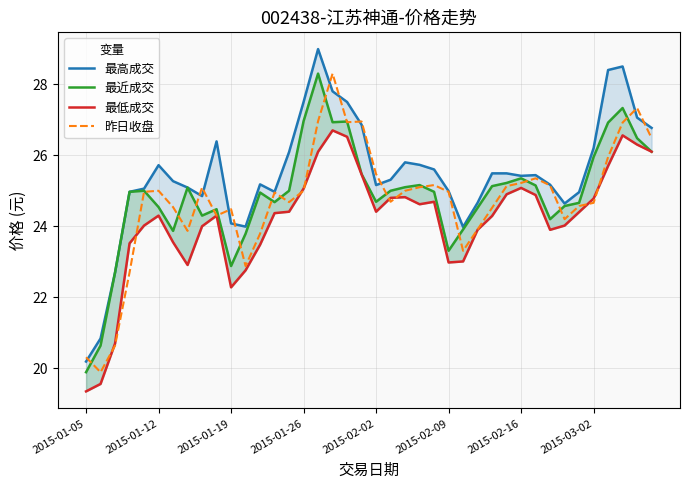

Reading right to left, extract all data points from this chart.

最高成交: 26.8	27.1	28.5	28.4	26.2	25.0	24.6	25.2	25.4	25.4	25.5	25.5	24.7	24.0	25.0	25.6	25.7	25.8	25.3	25.2	26.9	27.5	27.8	29.0	27.5	26.1	25.0	25.2	24.0	24.1	26.4	24.9	25.1	25.3	25.7	25.1	25.0	22.7	20.8	20.2
最近成交: 26.1	26.5	27.3	26.9	25.9	24.7	24.6	24.2	25.1	25.4	25.2	25.1	24.5	23.9	23.3	25.0	25.2	25.1	25.0	24.7	25.5	26.9	26.9	28.3	27.0	25.0	24.7	24.9	23.8	22.9	24.5	24.3	25.1	23.9	24.5	25.0	25.0	22.7	20.6	19.9
最低成交: 26.1	26.3	26.6	25.7	24.8	24.4	24.0	23.9	24.9	25.1	24.9	24.3	23.9	23.0	23.0	24.7	24.6	24.8	24.8	24.4	25.5	26.5	26.7	26.1	25.1	24.4	24.4	23.5	22.8	22.3	24.3	24.0	22.9	23.6	24.3	24.0	23.5	20.7	19.6	19.4
昨日收盘: 26.5	27.3	26.9	25.9	24.7	24.6	24.2	25.1	25.4	25.2	25.1	24.5	23.9	23.3	25.0	25.2	25.1	25.0	24.7	25.5	26.9	26.9	28.3	27.0	25.0	24.7	24.9	23.8	22.9	24.5	24.3	25.1	23.9	24.5	25.0	25.0	22.7	20.6	19.9	20.3